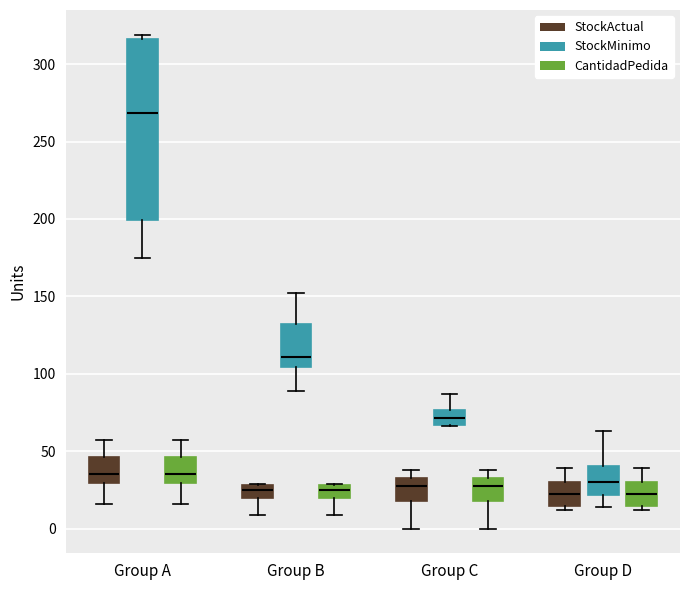

Reading left to right, read every box against the y-axis: the position of its median line, the range the box covers, and the ends of its whiskers. The values are not printed on the chart, so give them approximately, as read against the axis.

Group A (StockActual): median 35, box 30 to 45, whiskers 15 to 55
Group A (StockMinimo): median 270, box 200 to 315, whiskers 175 to 320
Group A (CantidadPedida): median 35, box 30 to 45, whiskers 15 to 55
Group B (StockActual): median 25, box 20 to 30, whiskers 10 to 30
Group B (StockMinimo): median 110, box 105 to 130, whiskers 90 to 150
Group B (CantidadPedida): median 25, box 20 to 30, whiskers 10 to 30
Group C (StockActual): median 30, box 20 to 35, whiskers 0 to 40
Group C (StockMinimo): median 70, box 65 to 75, whiskers 65 to 85
Group C (CantidadPedida): median 30, box 20 to 35, whiskers 0 to 40
Group D (StockActual): median 25, box 15 to 30, whiskers 10 to 40
Group D (StockMinimo): median 30, box 20 to 40, whiskers 15 to 65
Group D (CantidadPedida): median 25, box 15 to 30, whiskers 10 to 40